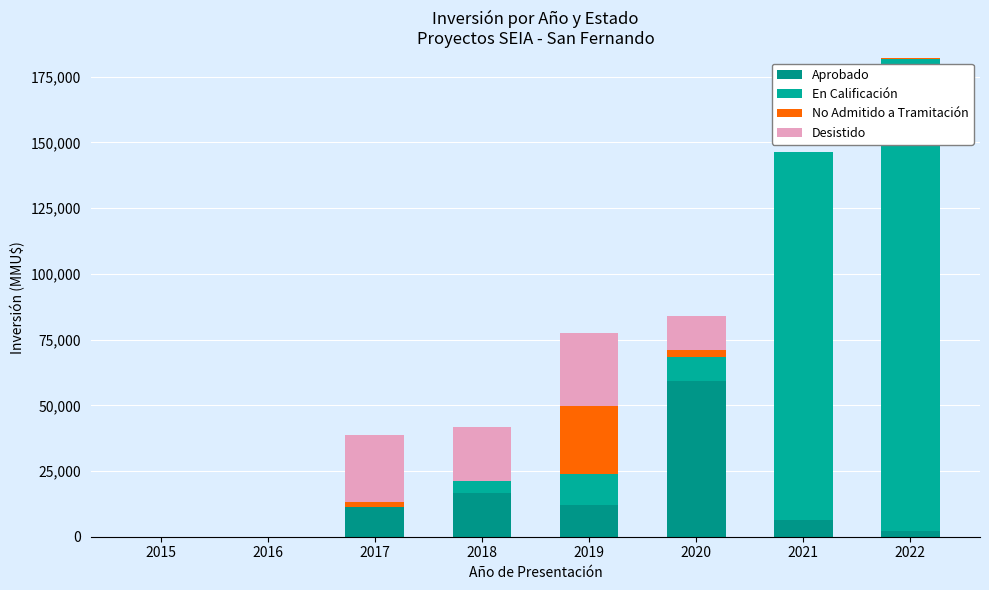

What is the sum of the No Admitido a Tramitación values at 2017 and 2020?

4361